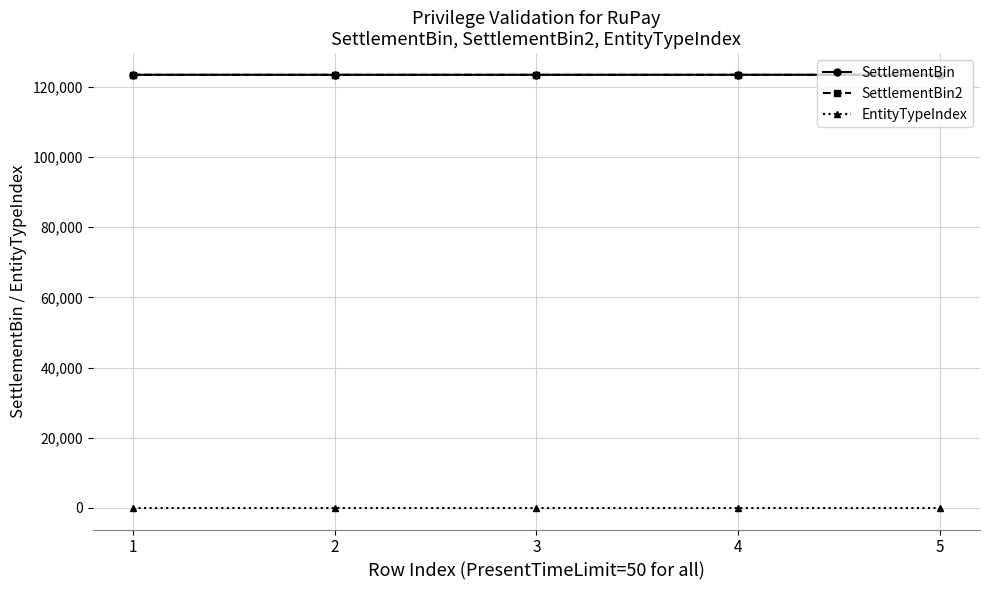

What is the maximum value shown in the chart?

123461